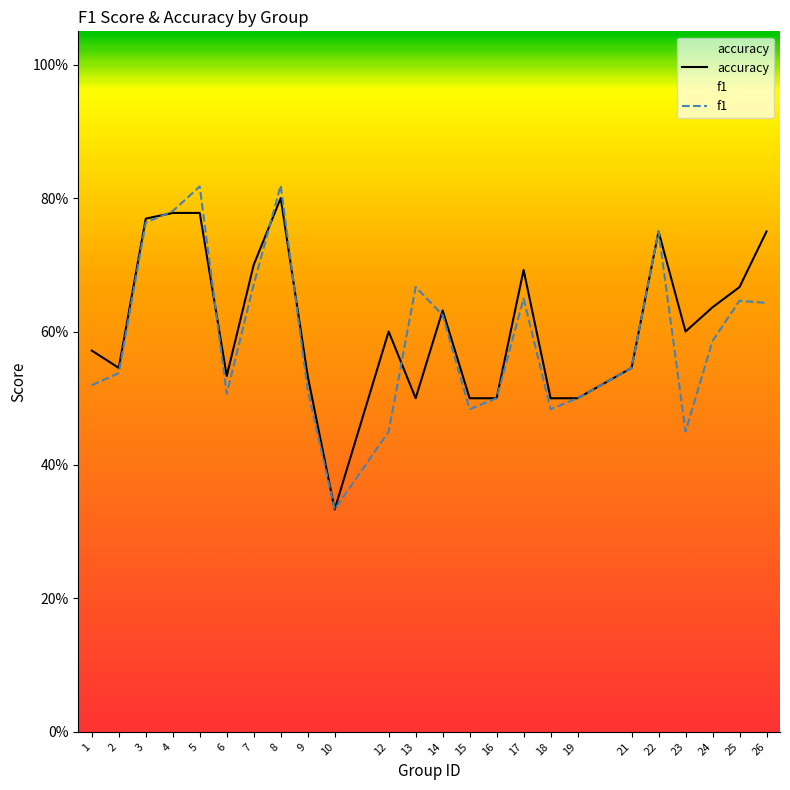

What is the value of the f1 point at the 10th from the left?

0.3